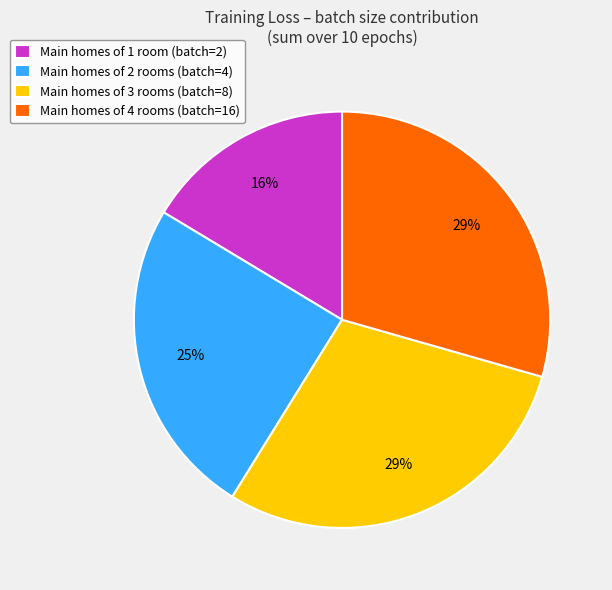

Which category has the smallest portion of the pie?

Main homes of 1 room (batch=2)